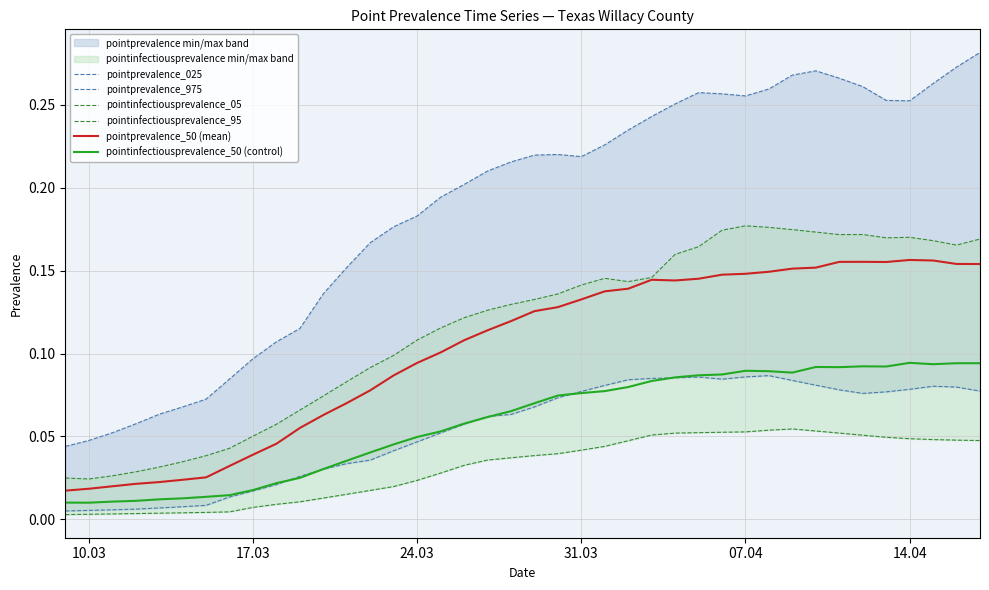

Which series has the largest total across all categories?

pointprevalence_975